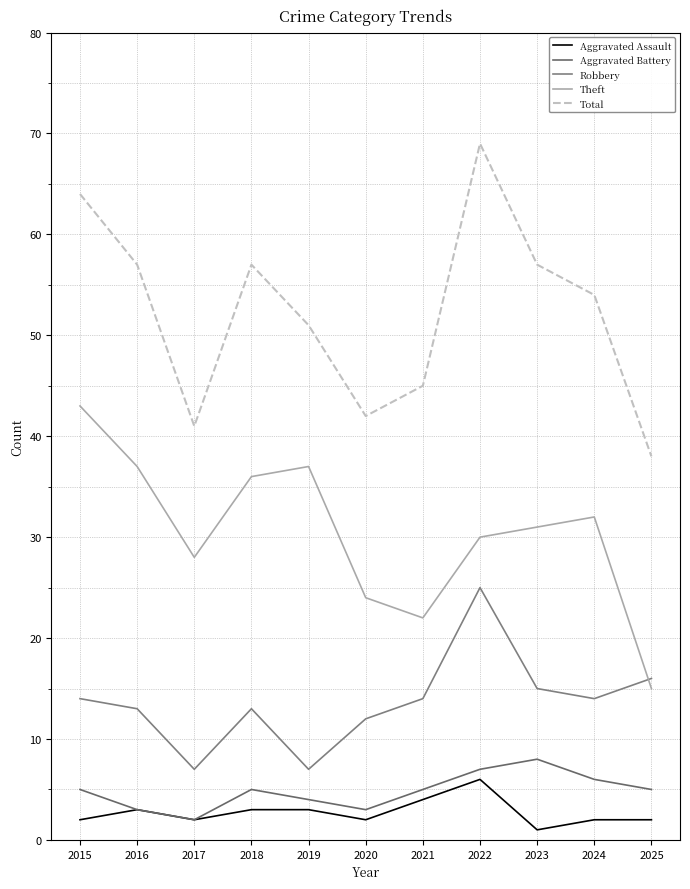

What is the sum of all Theft values?

335